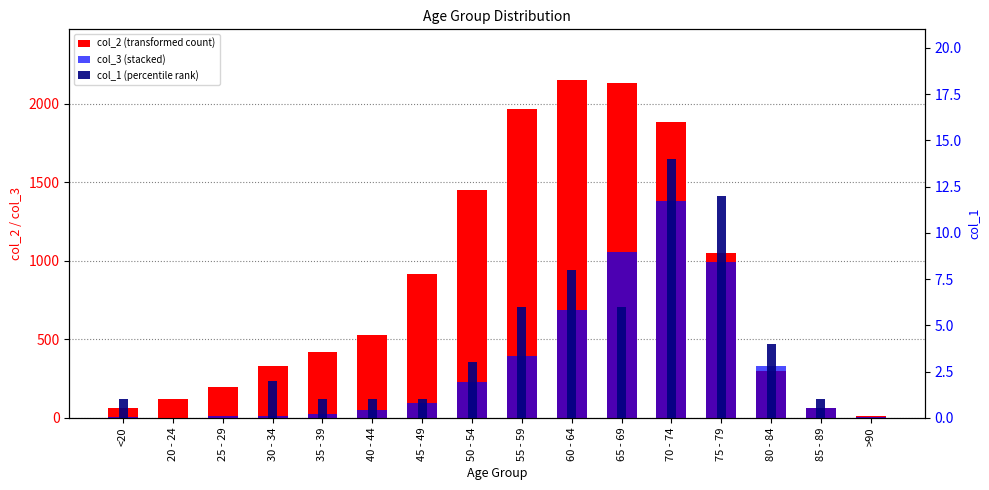

What is the value of the col_2 bar at the 1st from the left?

62